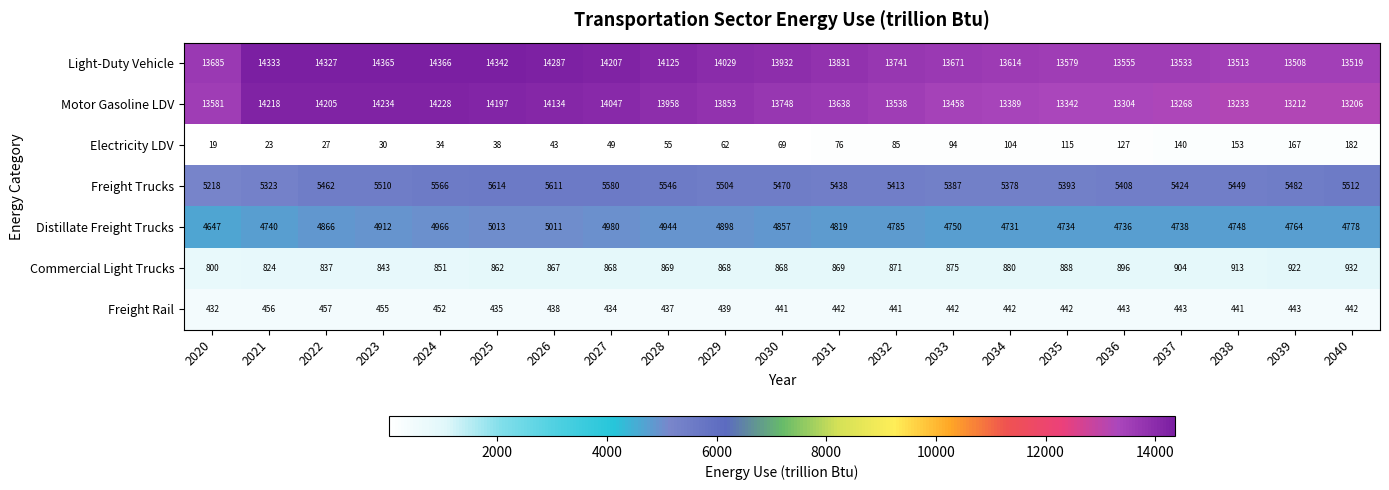

At how many categories does at least one series exceed 3708?

21